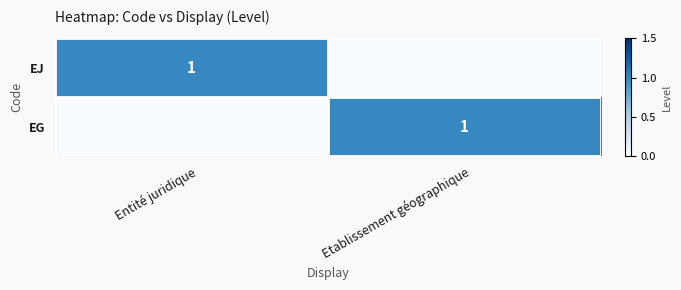

Is it true that EJ equals 1 at Entité juridique?

True